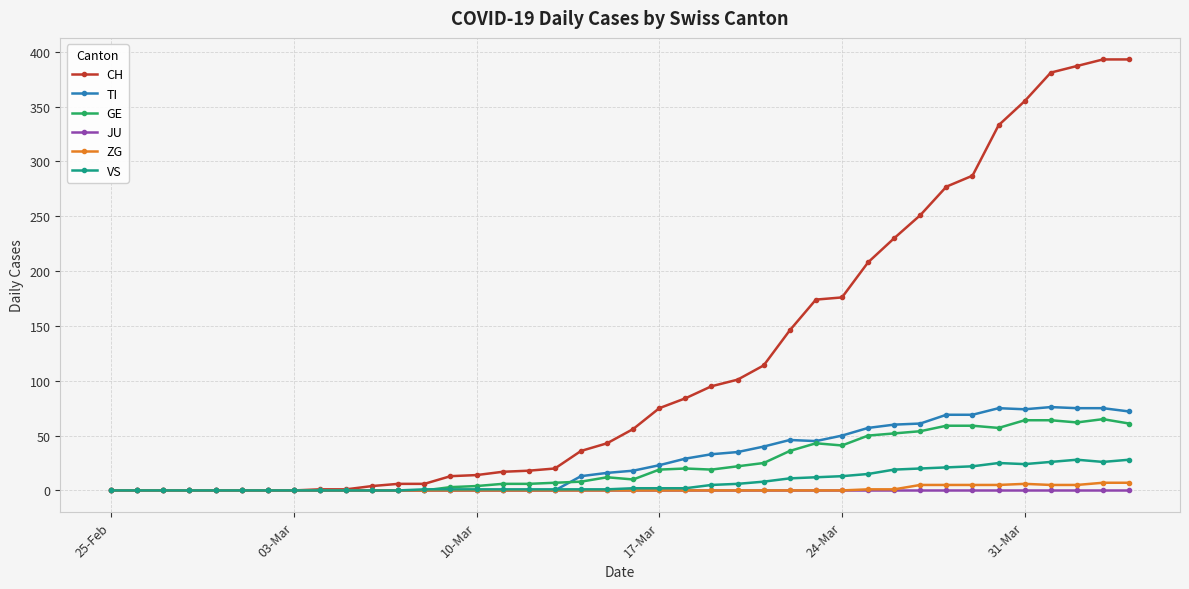

At how many categories does at least one series exceed 350?

5